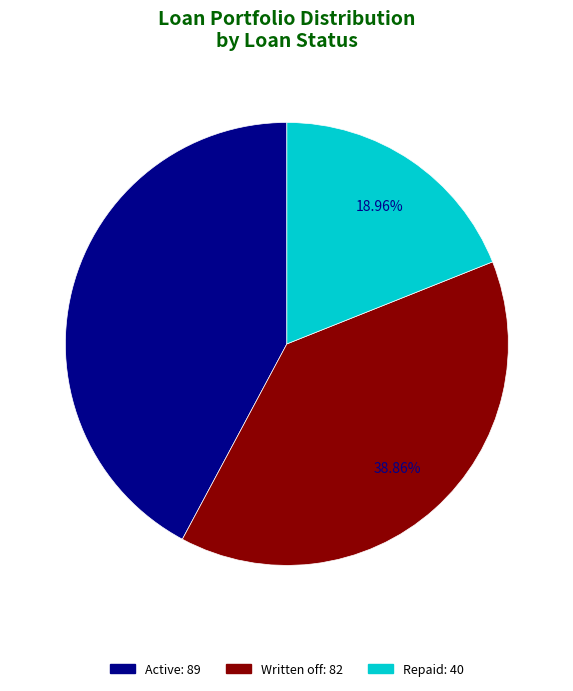

What portion of the pie excludes Active?

57.8%